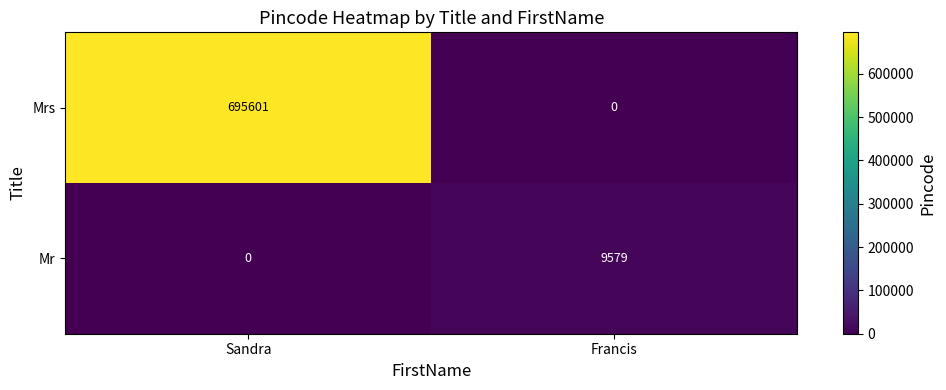

Reading left to right, extract all data points from this chart.

Mrs: 695601	0
Mr: 0	9579